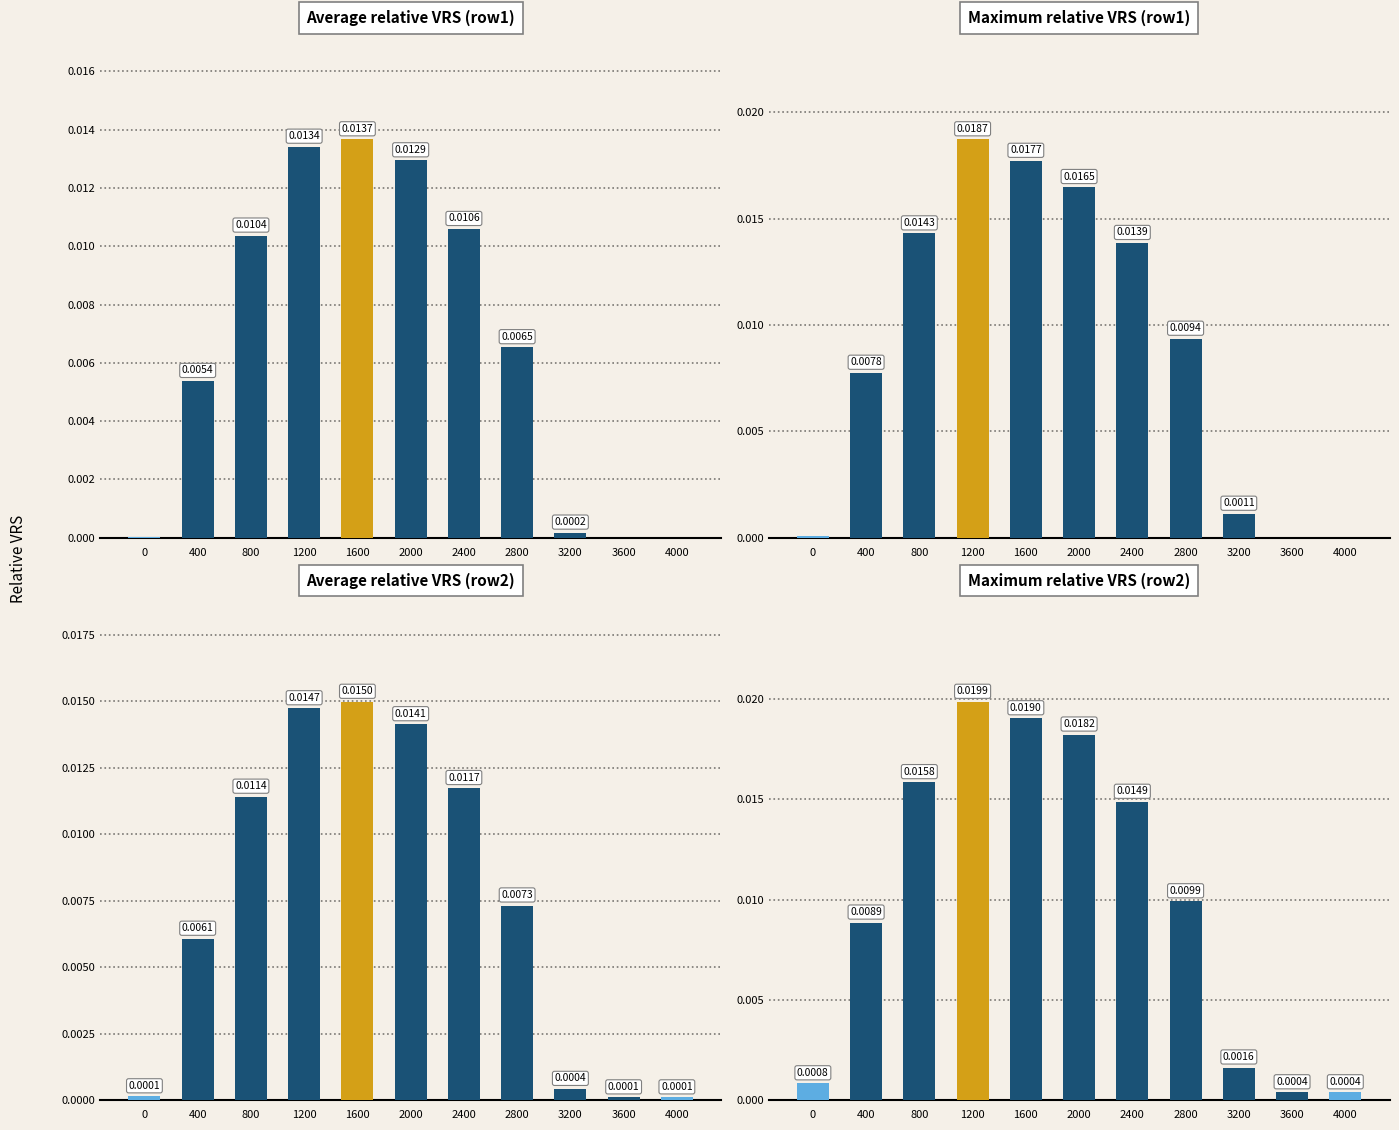

The value of Average relative VRS (row2) at 1200 is 0.0. True or false?

True